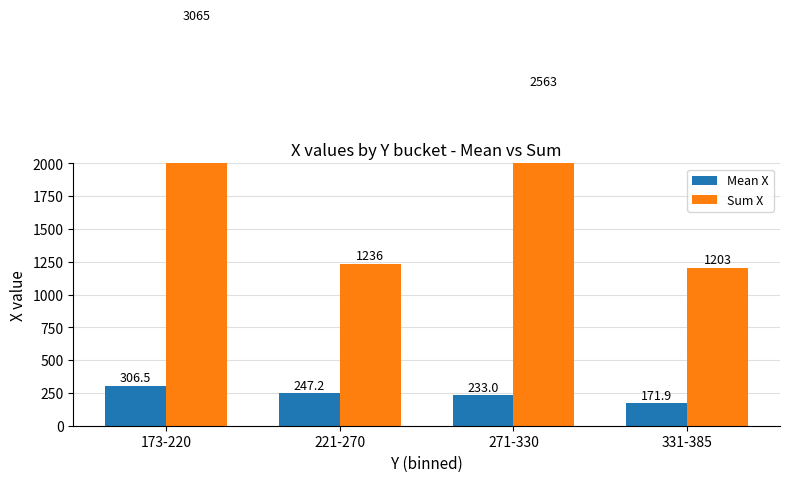

Count the number of categories in the chart.

4